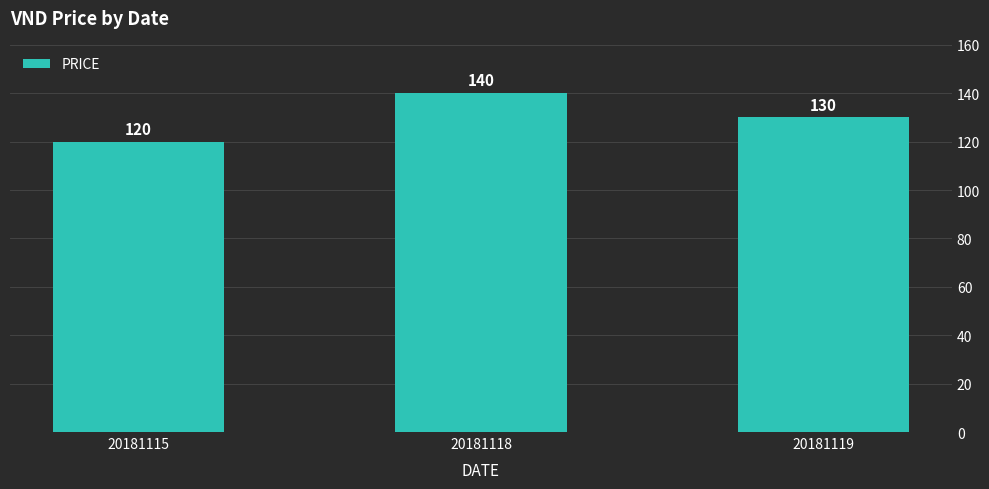

What is the difference between the maximum and minimum values?

20